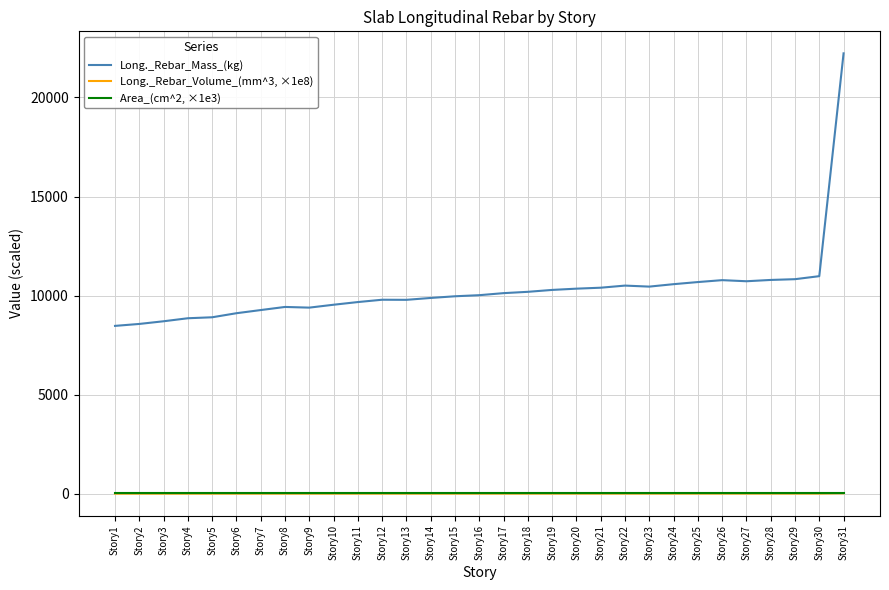

True or false: Area_(cm^2, ×1e3) and Long._Rebar_Mass_(kg) intersect in this chart.

False